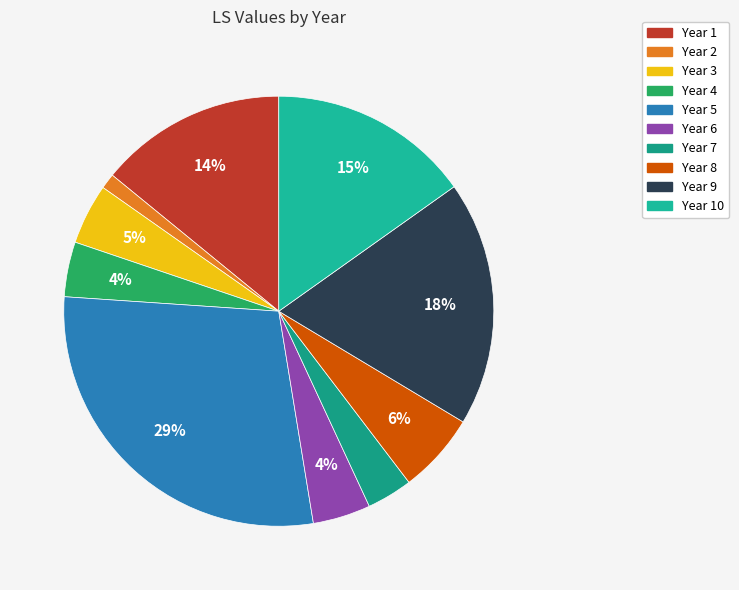

Which slice is the largest?

Year 5